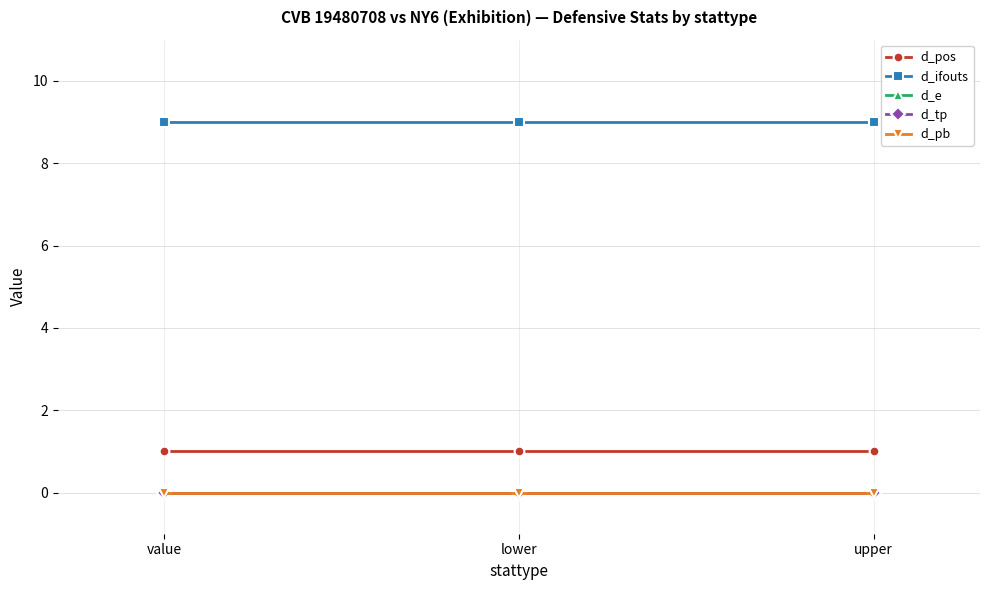

Is it true that d_pb equals 0 at value?

True